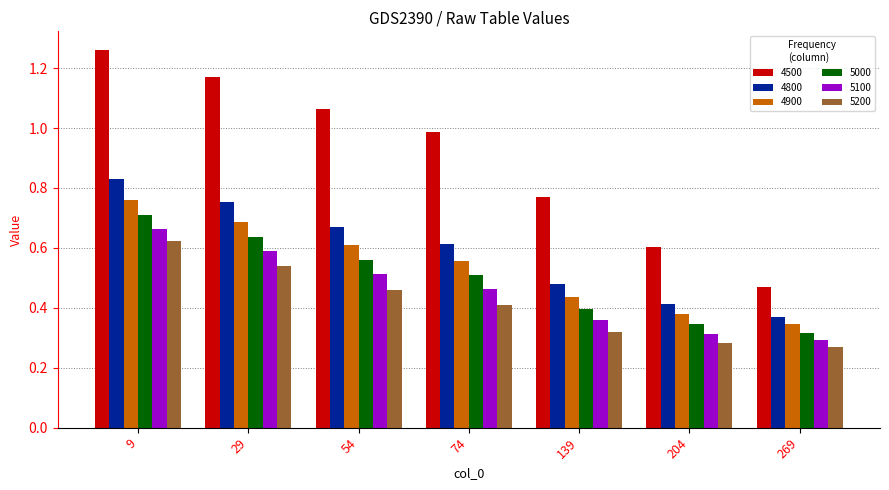

Are the bars horizontal?

No